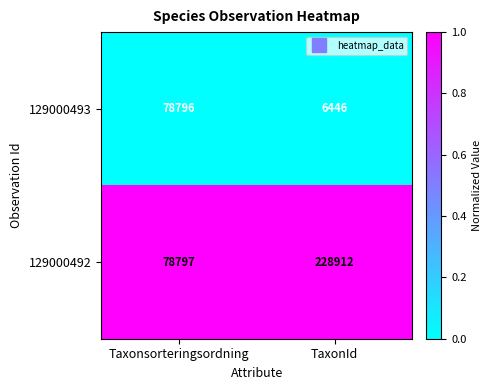

What value does the 129000493 series have at TaxonId, to the nearest 50?

6450